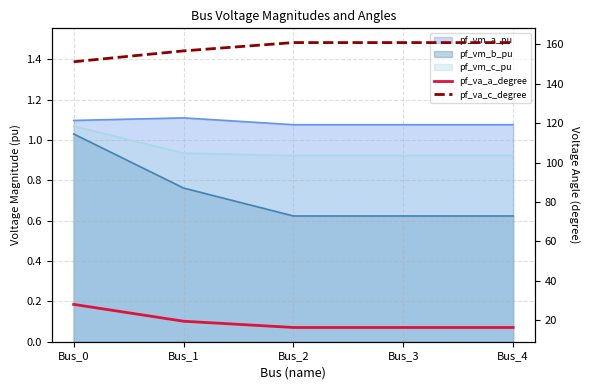

What is the sum of the pf_va_c_degree values at Bus_1 and Bus_2?

317.7